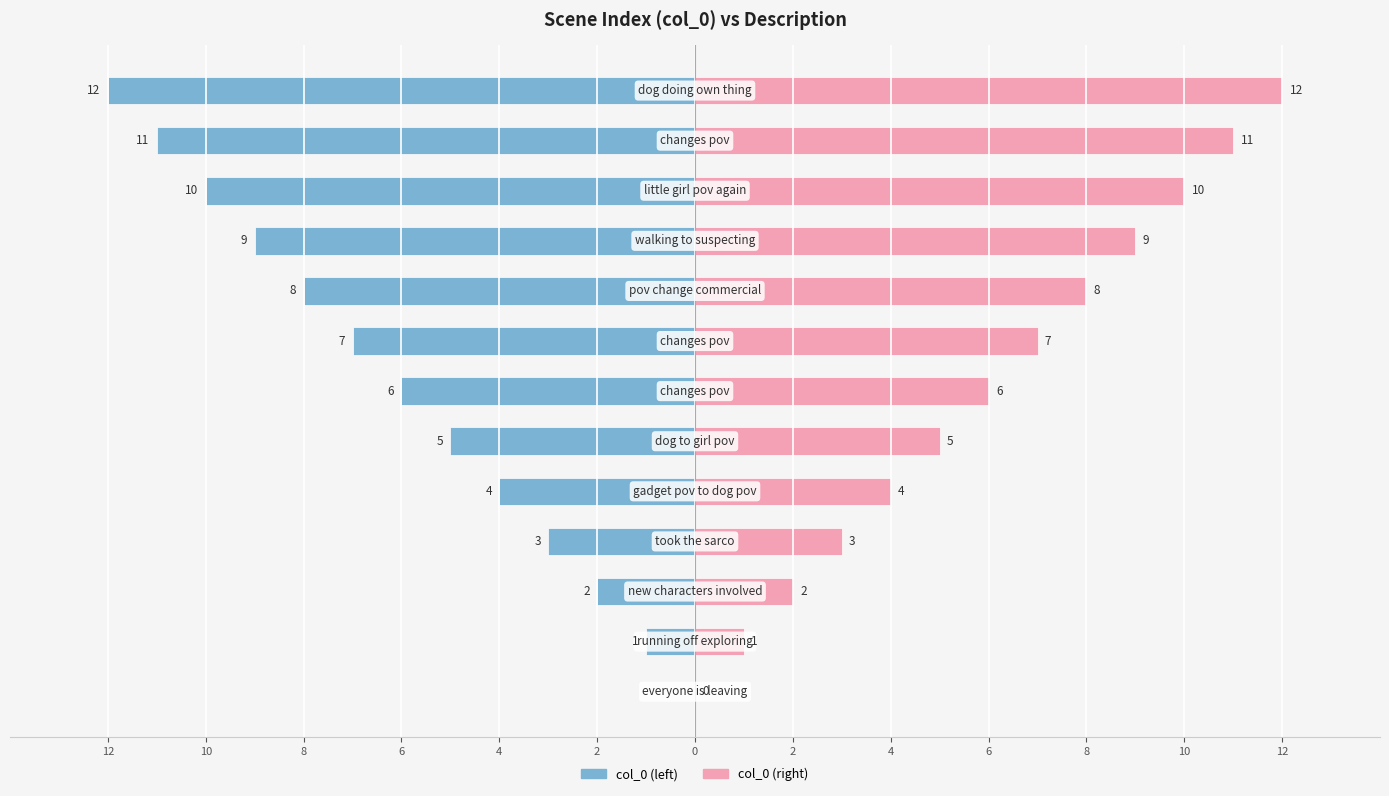

How many bars are there in total?

26